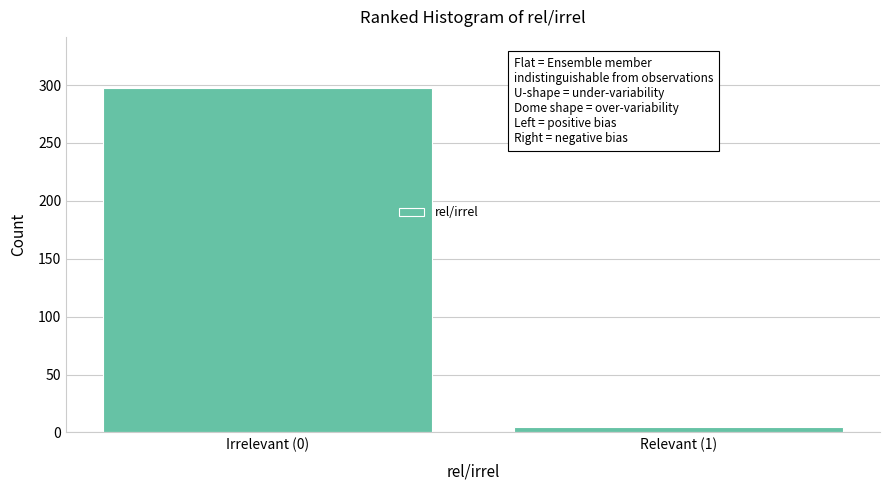

Reading left to right, transcribe all the data shown in this chart.

297	5